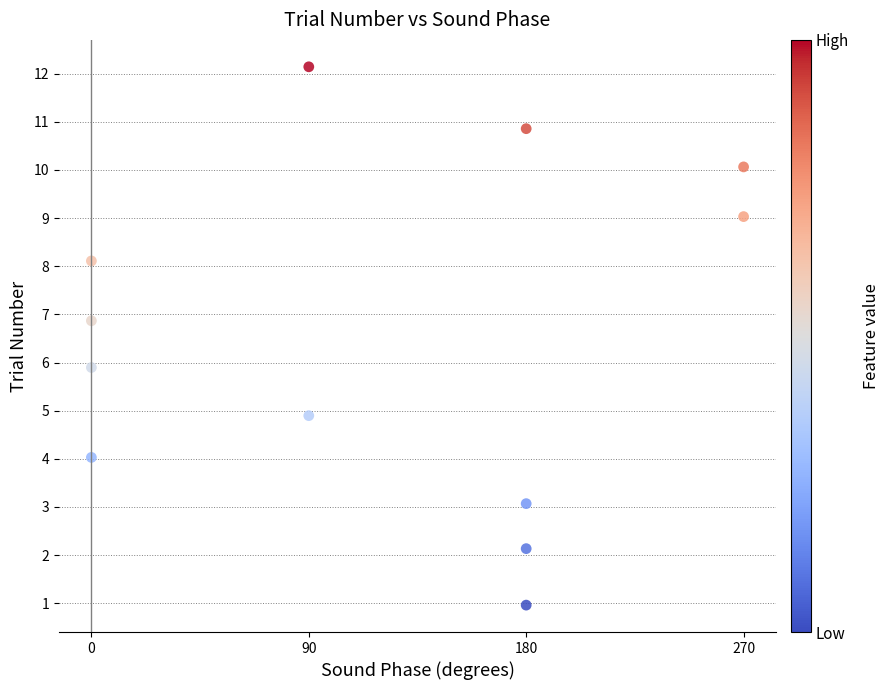

What is the average Y value?

6.5